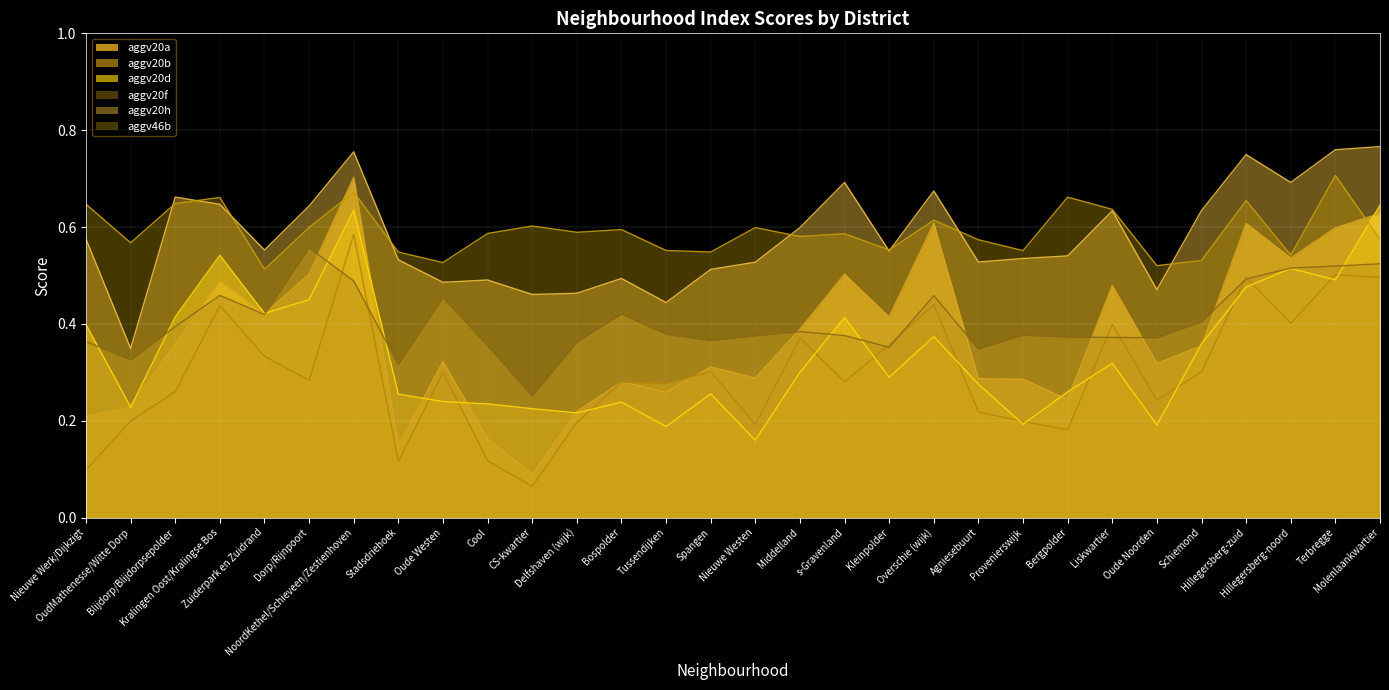

Count the number of data series in this chart.

6